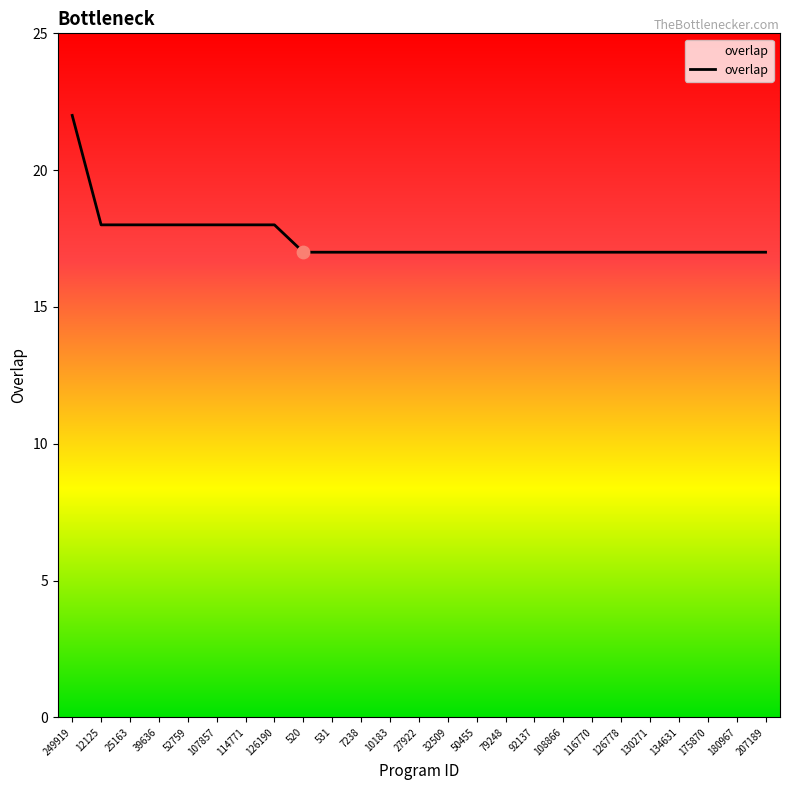

What is the change in value from 107857 to 175870?

-1